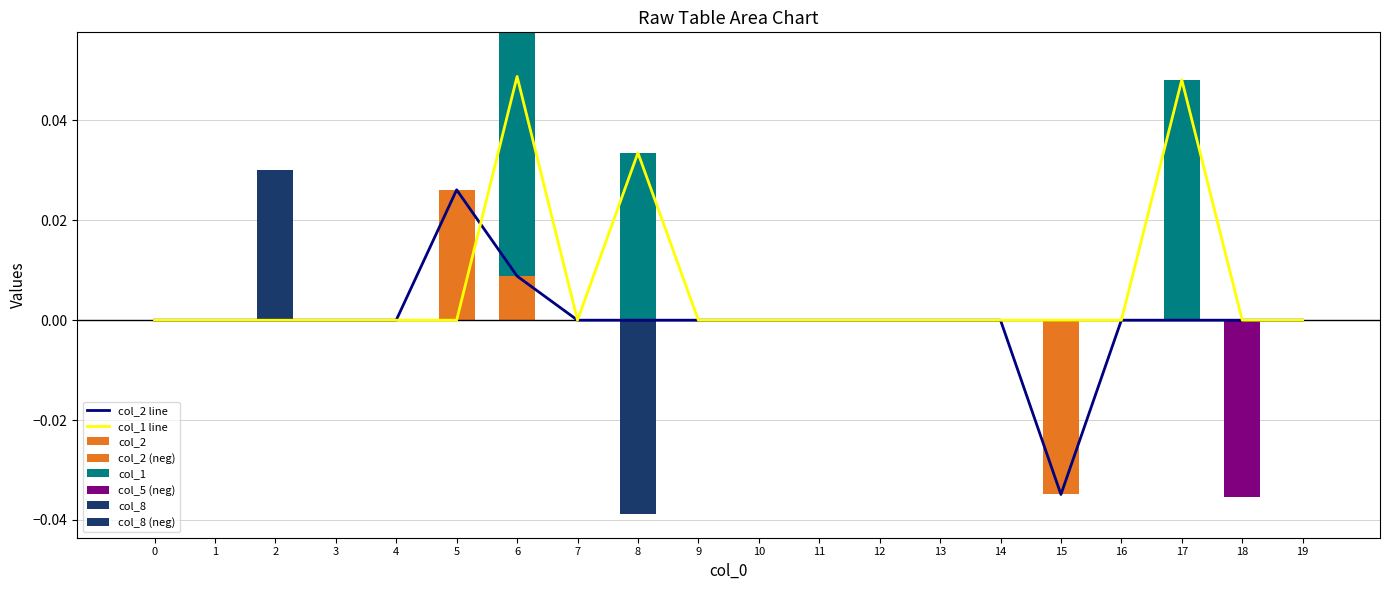

Rank the series at 14 from highest to lowest value.

col_2, col_1, col_5